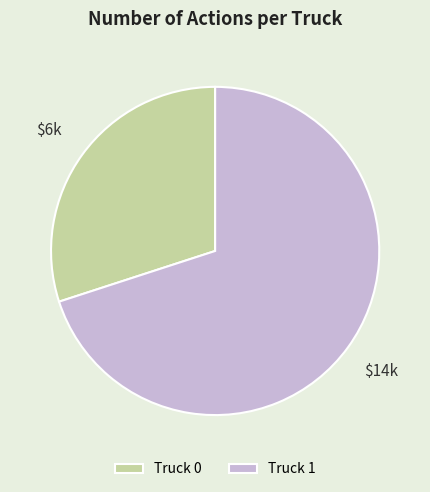

Approximately how many times larger is the value at Truck 1 compared to Truck 0?

2.3